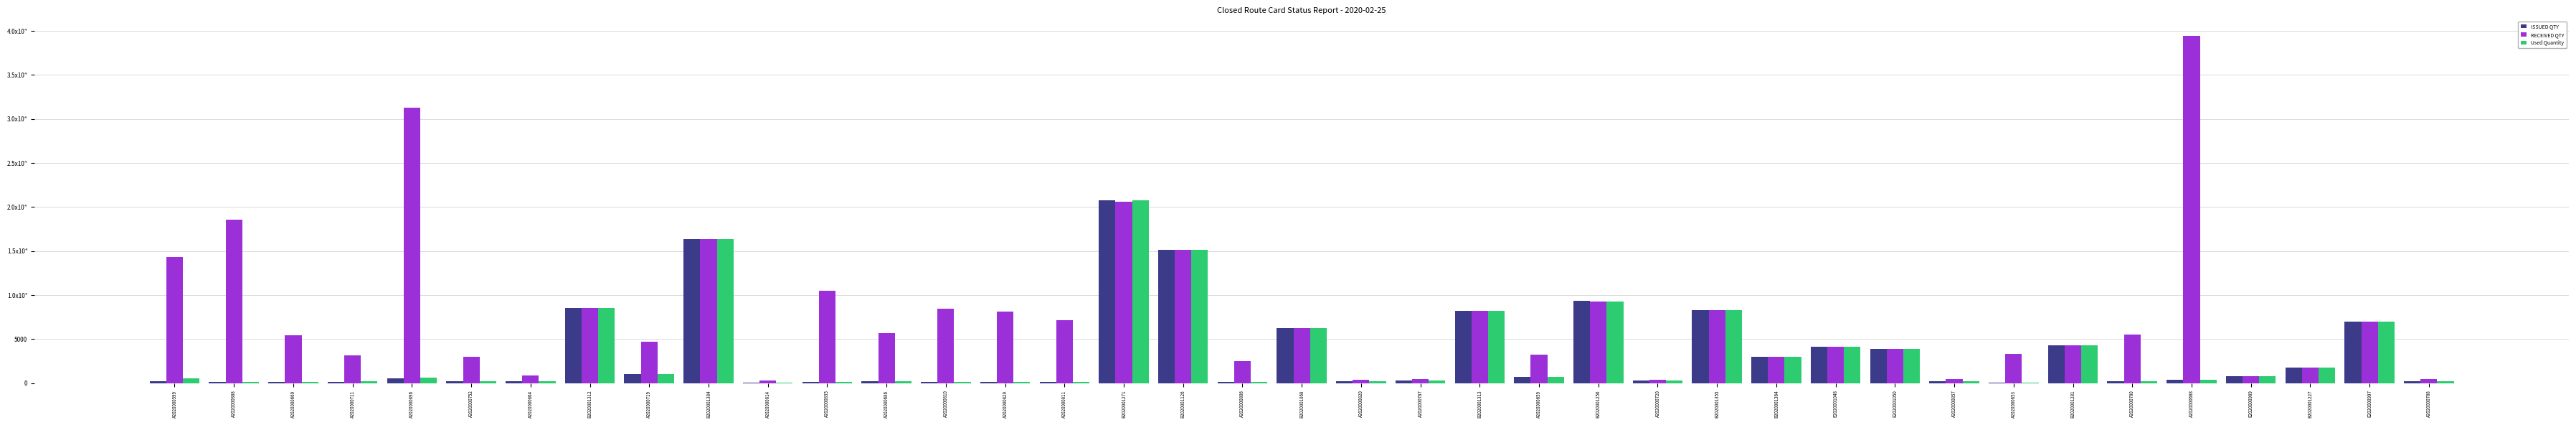

List the series in order of their peak value, lowest first.

Used Quantity, ISSUED QTY, RECEIVED QTY